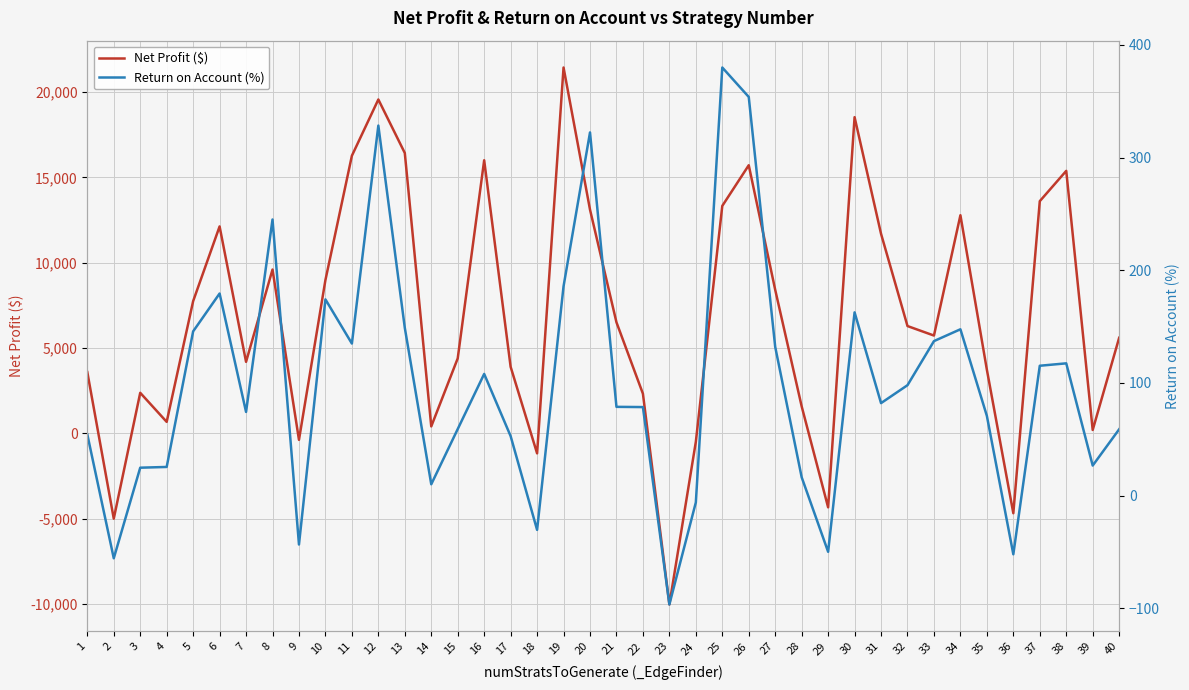

Where does the Return on Account (%) series first go above 82?

5